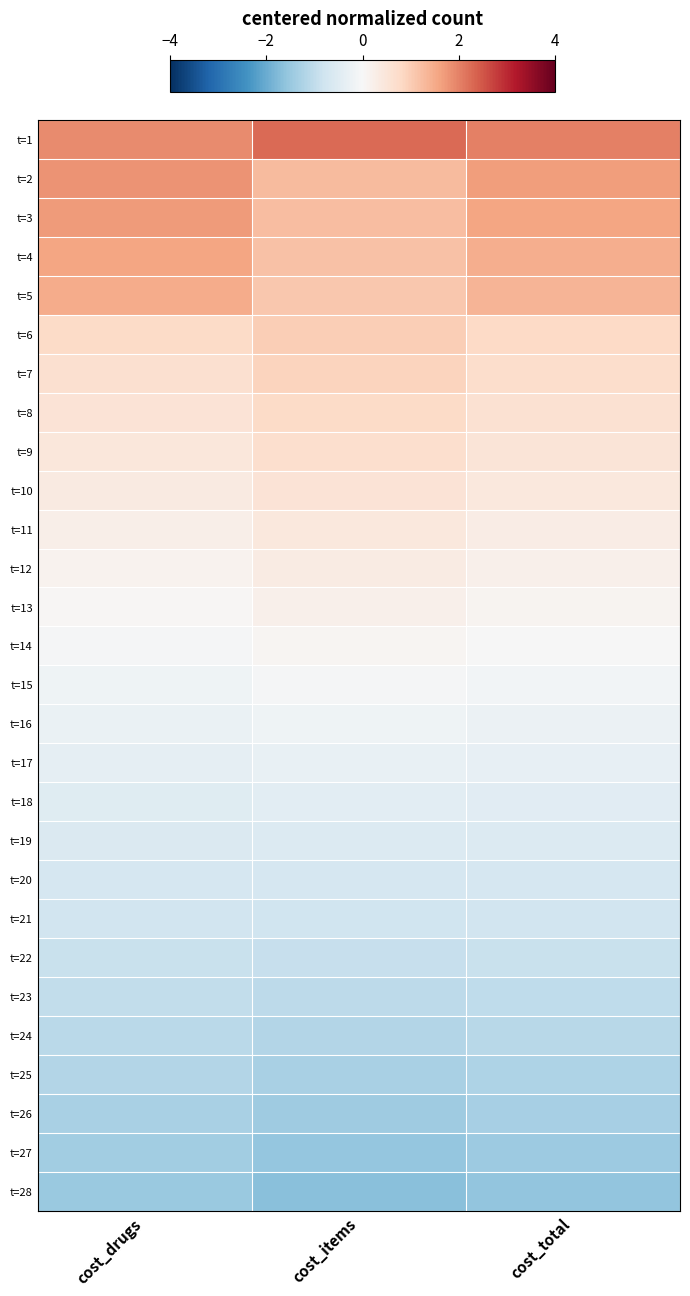

What is the smallest value displayed?

-1.7